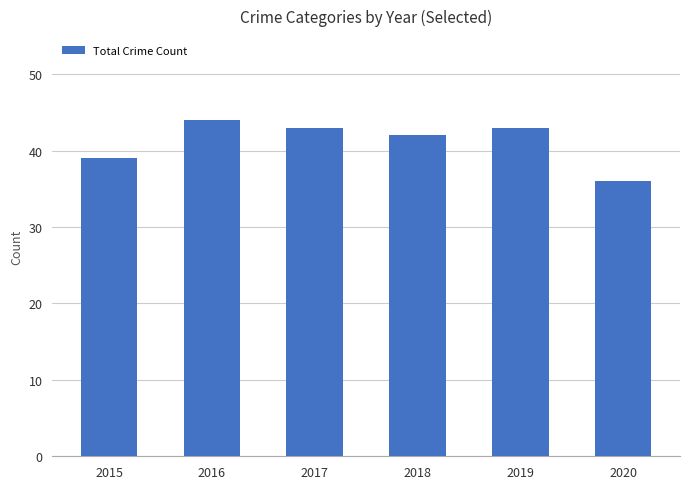

At which category does the chart reach its minimum across all series?

2020